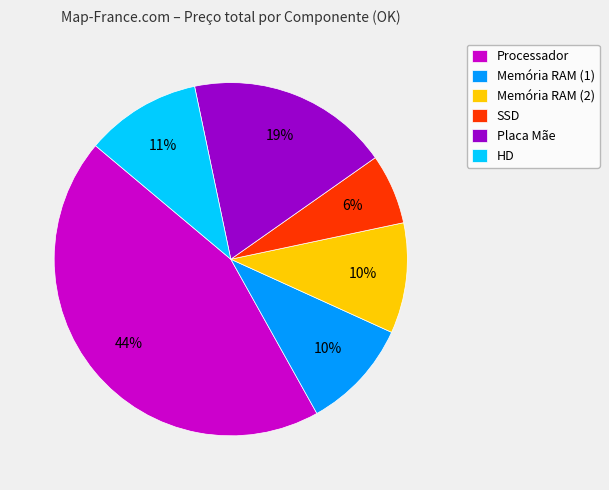

To the nearest percent, what portion does Processador represent?

44%